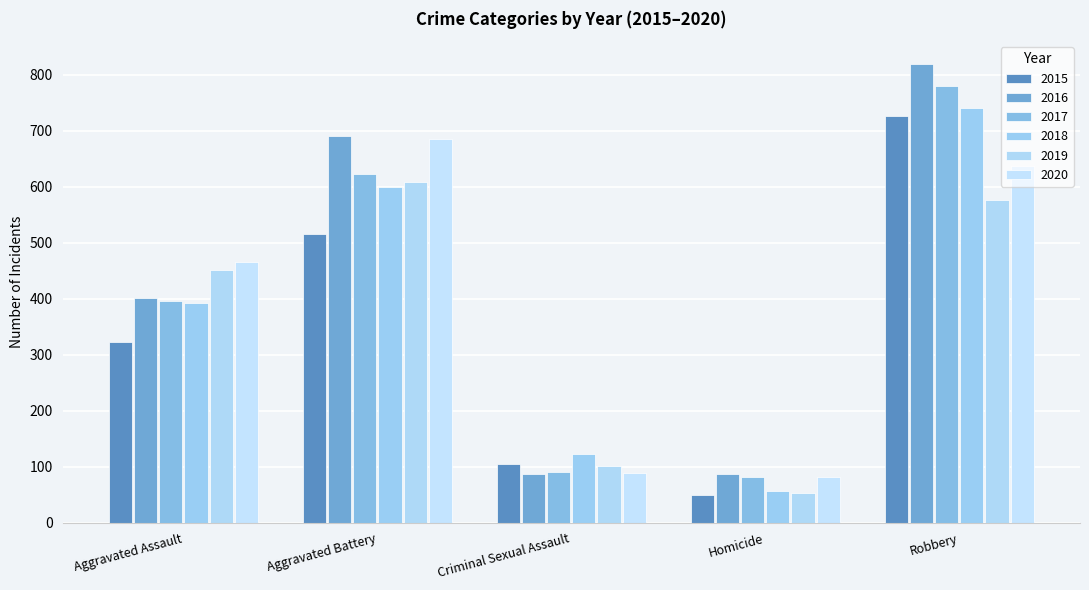

How many bars are there in total?

30